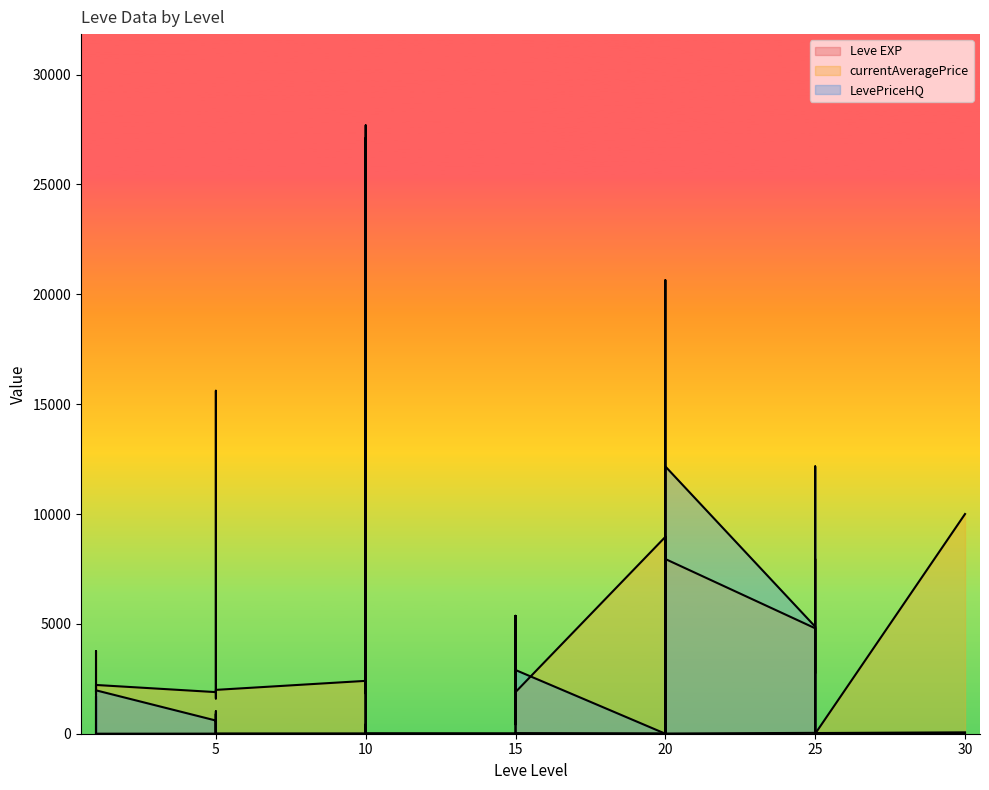

How many categories are shown in the chart?

37